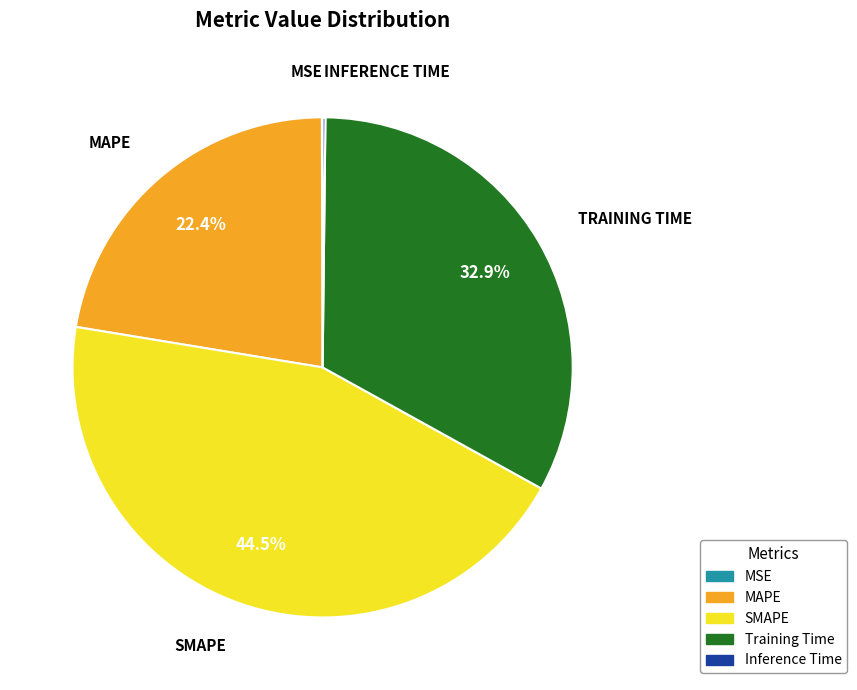

Which has a higher value, SMAPE or MAPE?

SMAPE